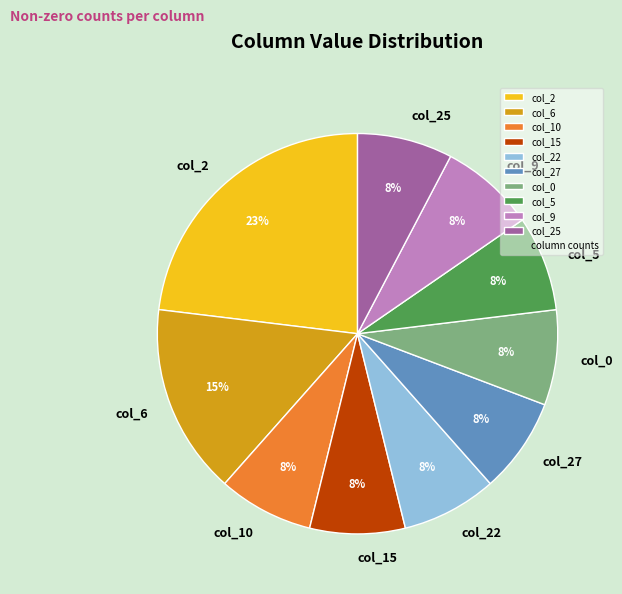

How many segments does this pie chart have?

10